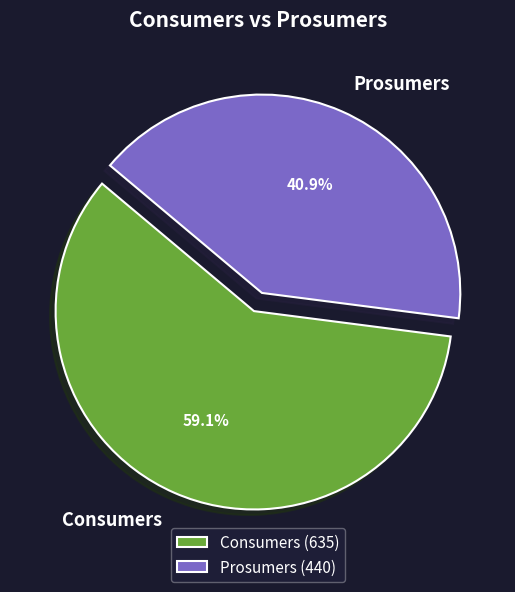

Between Prosumers and Consumers, which is larger?

Consumers